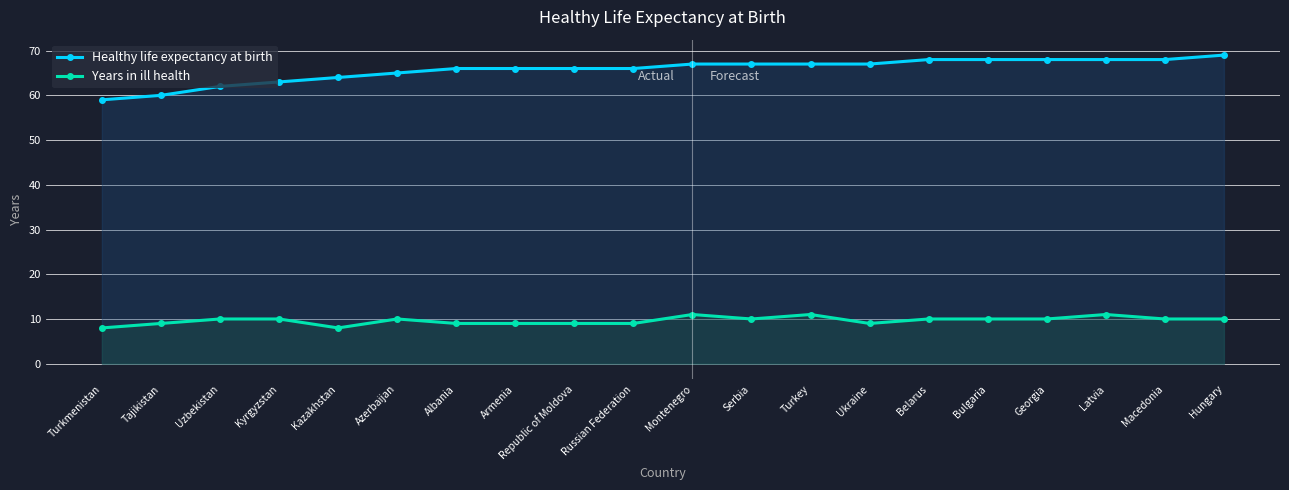

How many data points in Years in ill health are above 10?

3